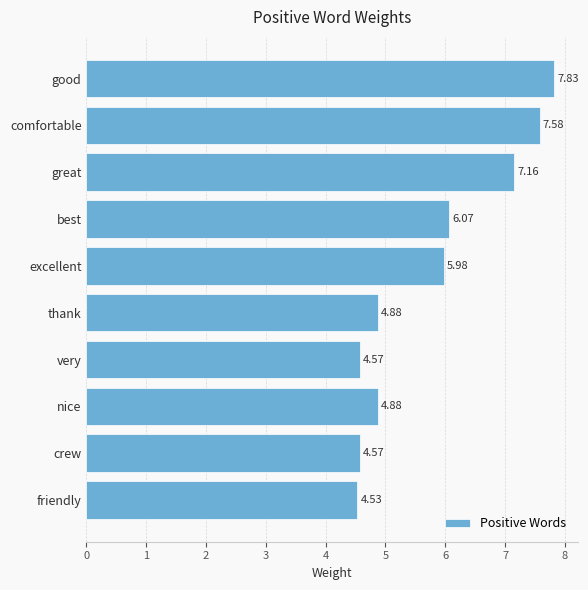

Which category has the lowest value across all series?

friendly